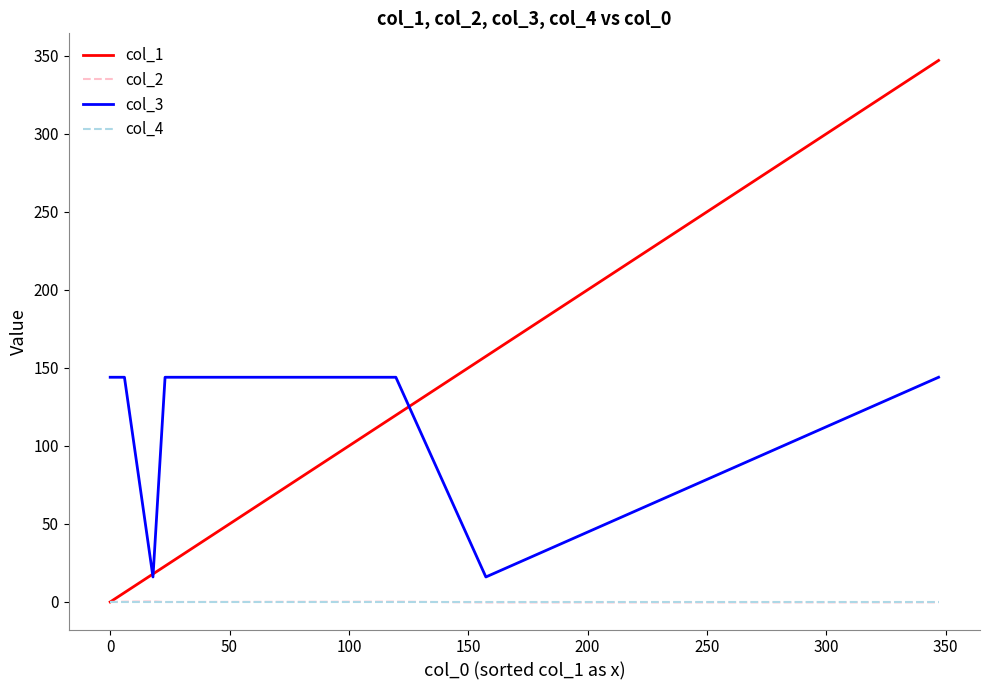

At how many categories does at least one series exceed 282?

1